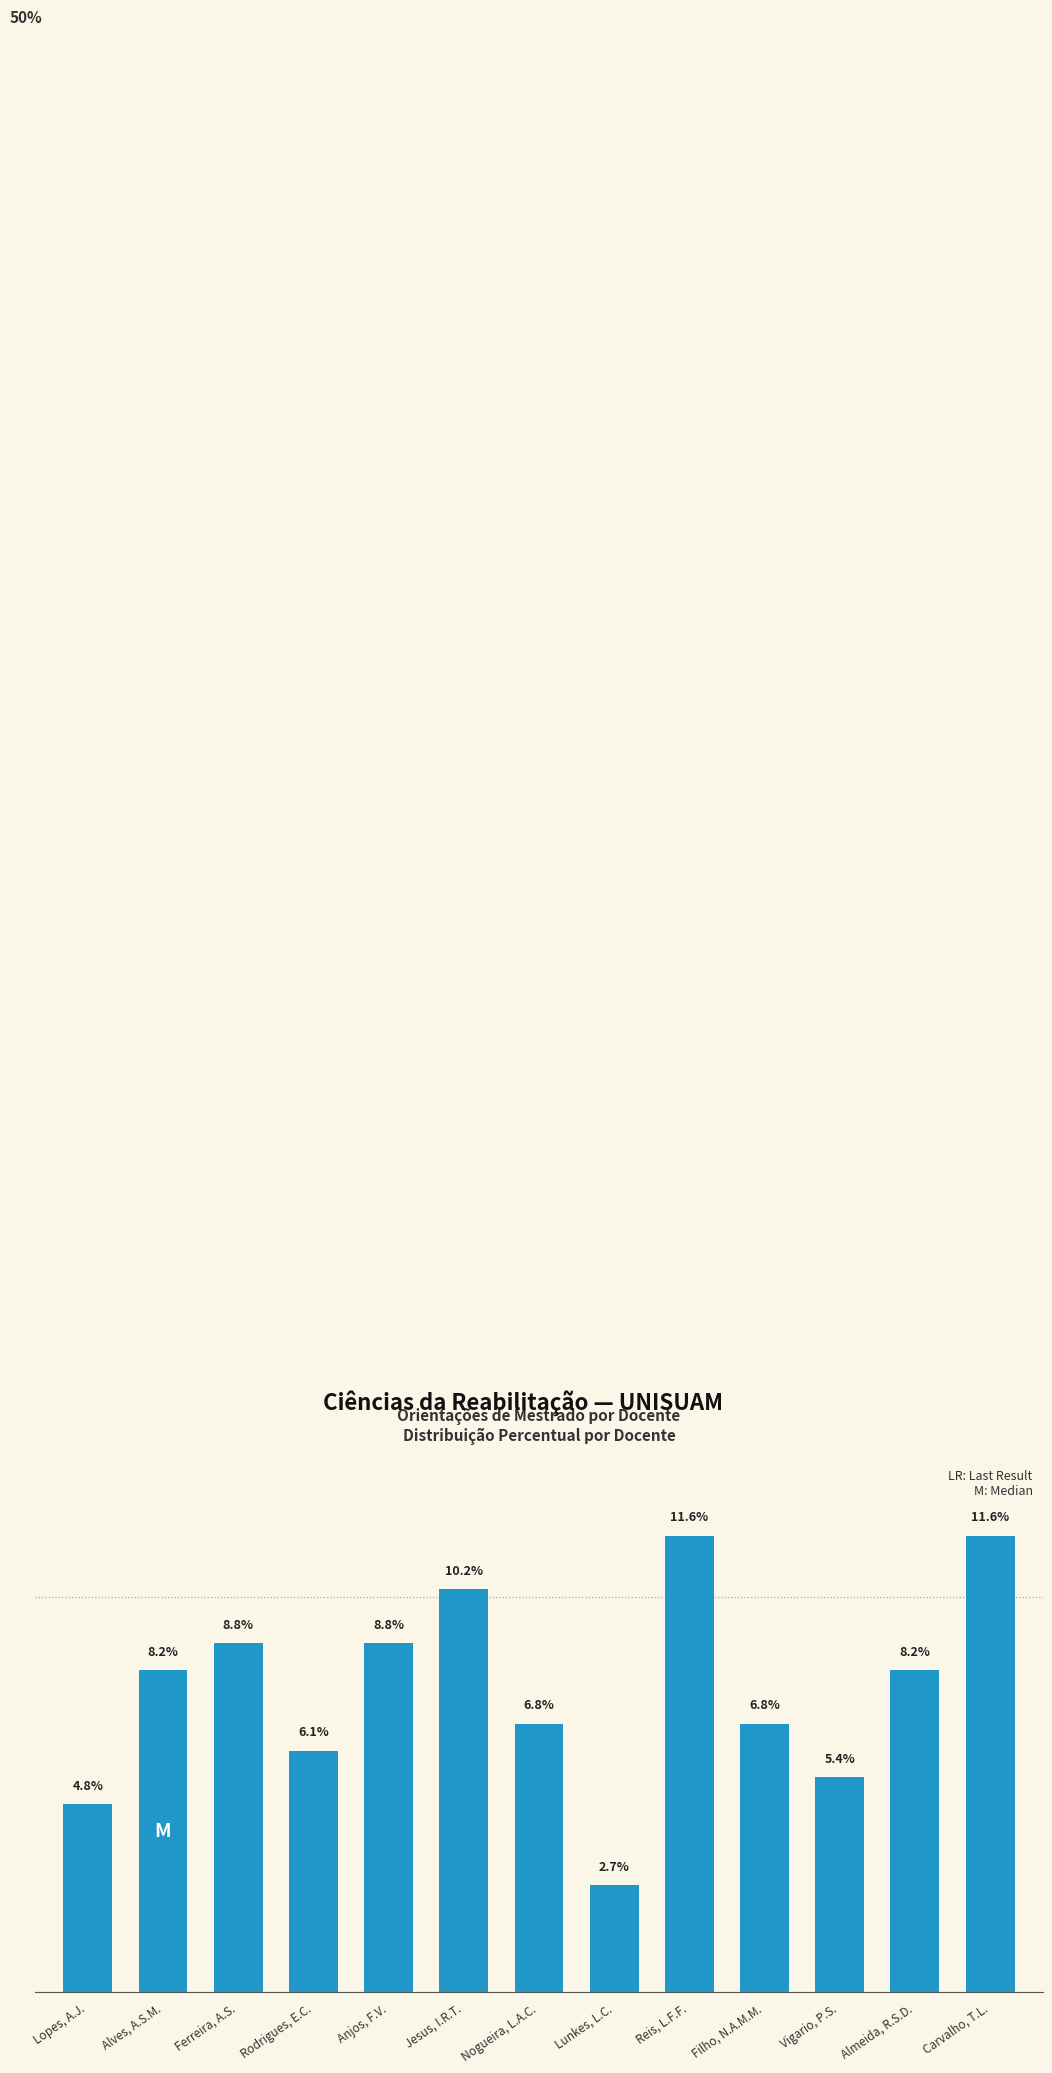

Between Almeida, R.S.D. and Anjos, F.V., which is larger?

Anjos, F.V.